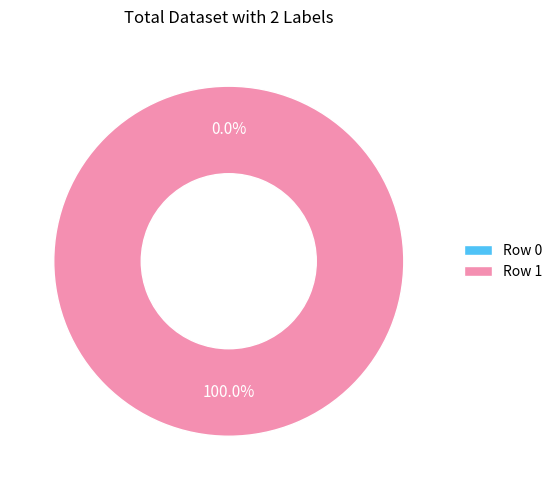

Count the number of slices in the pie.

2